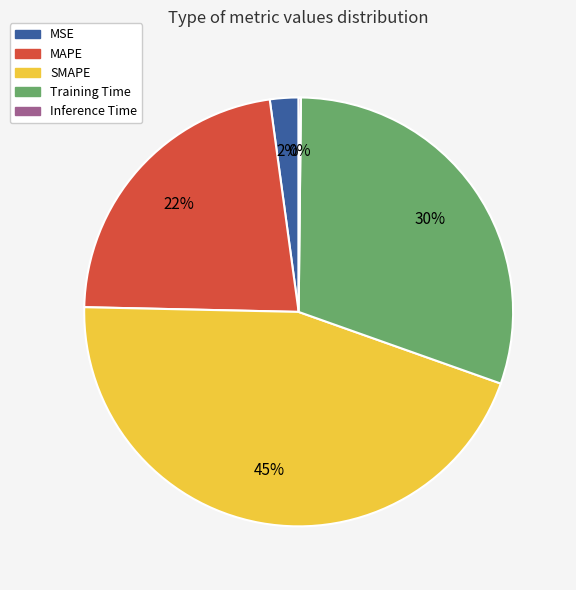

Does MSE represent more than half of the total?

No